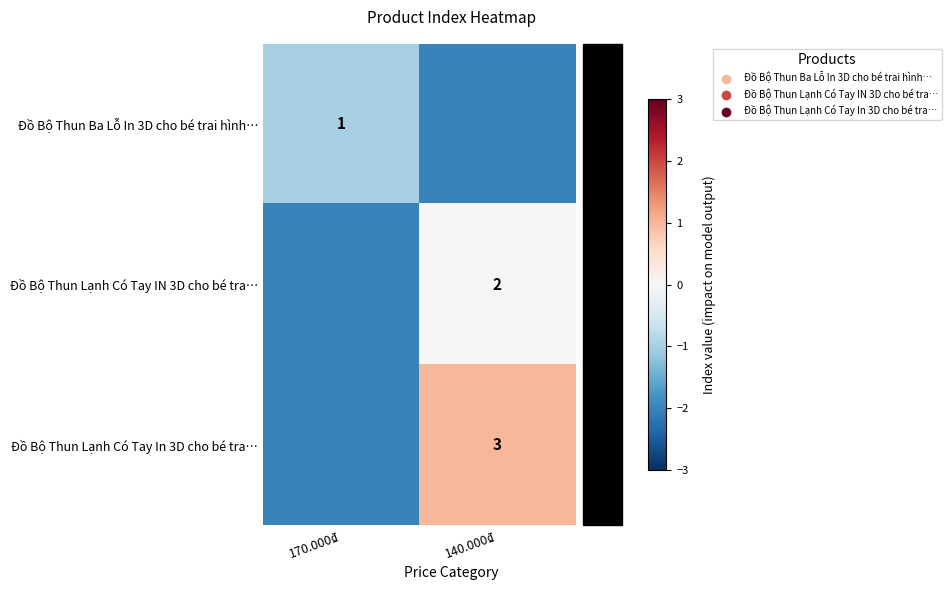

True or false: Đồ Bộ Thun Ba Lỗ In 3D cho bé trai hình… has a value of 1 at 170.000₫.

True